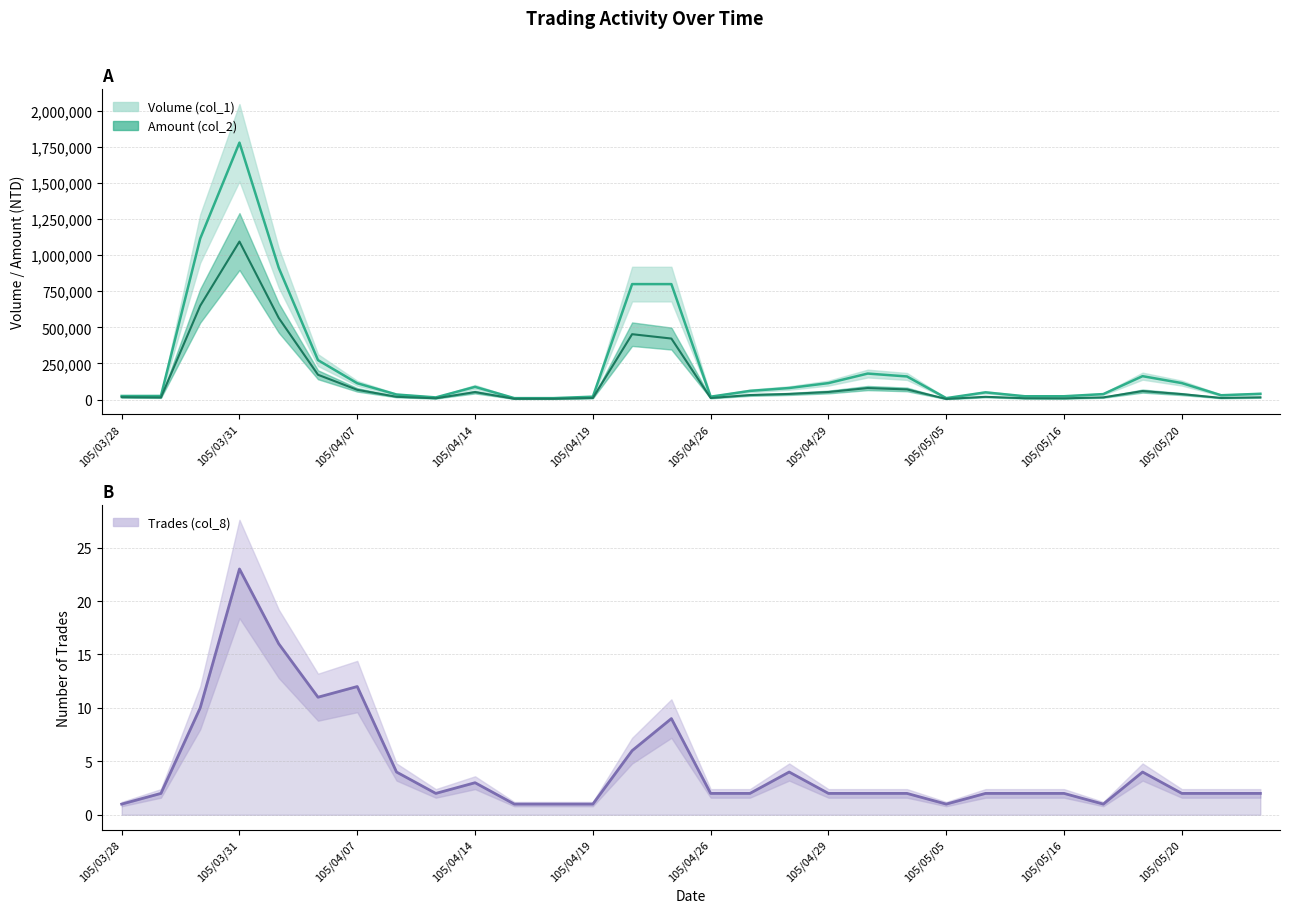

True or false: Volume (col_1) and Amount (col_2) intersect in this chart.

False